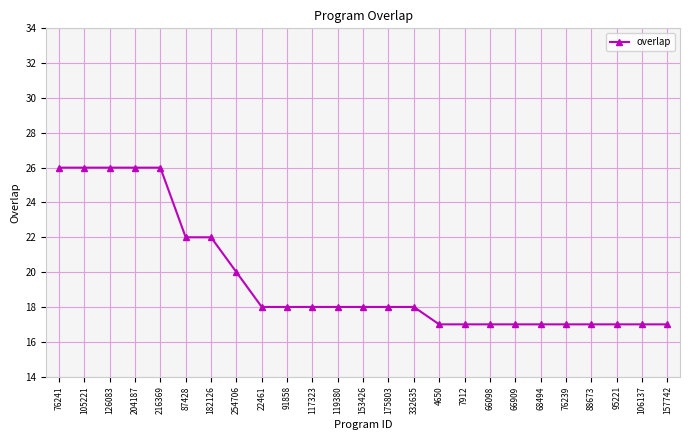

What is the change in value from 175803 to 7912?

-1